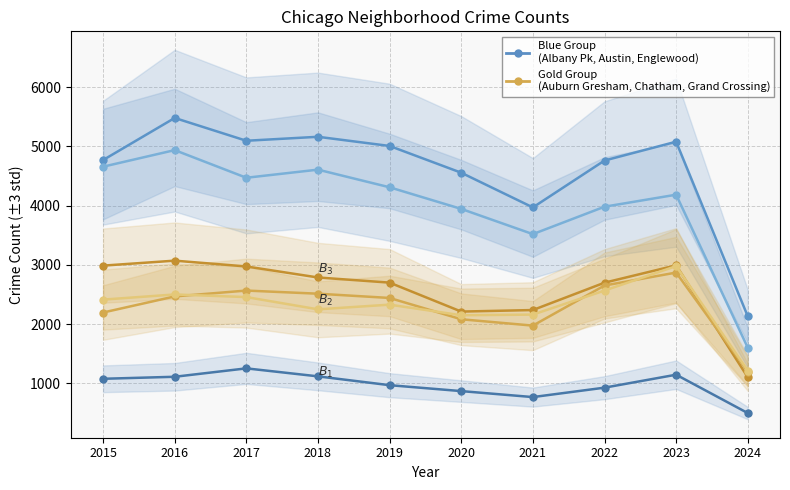

At which label is Englewood closest to 3269?

2021